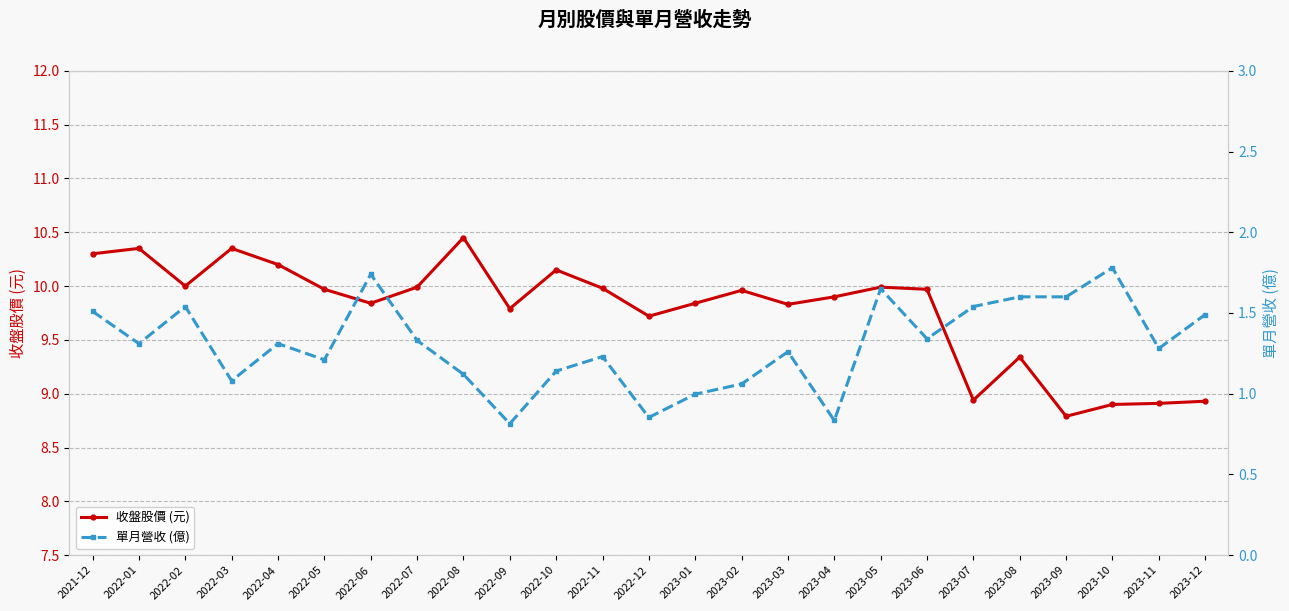

Rank the series by their maximum value, from lowest to highest.

單月營收 (億), 收盤股價 (元)